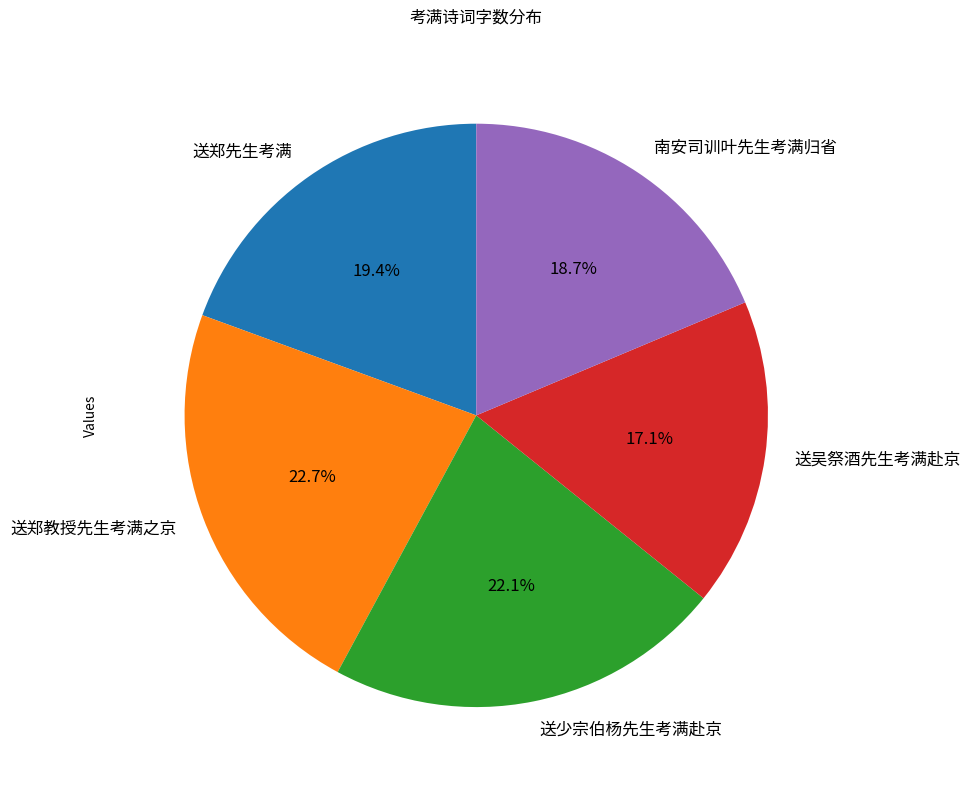

To the nearest percent, what is the difference between the largest and smallest slice percentages?

6%